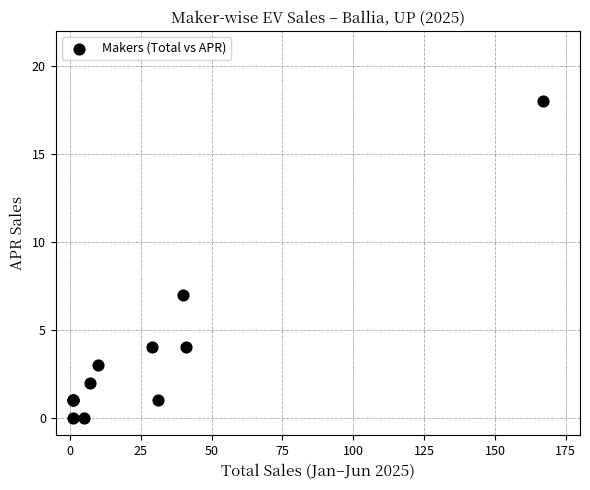

What Y value in the scatter plot is closest to 9?

7